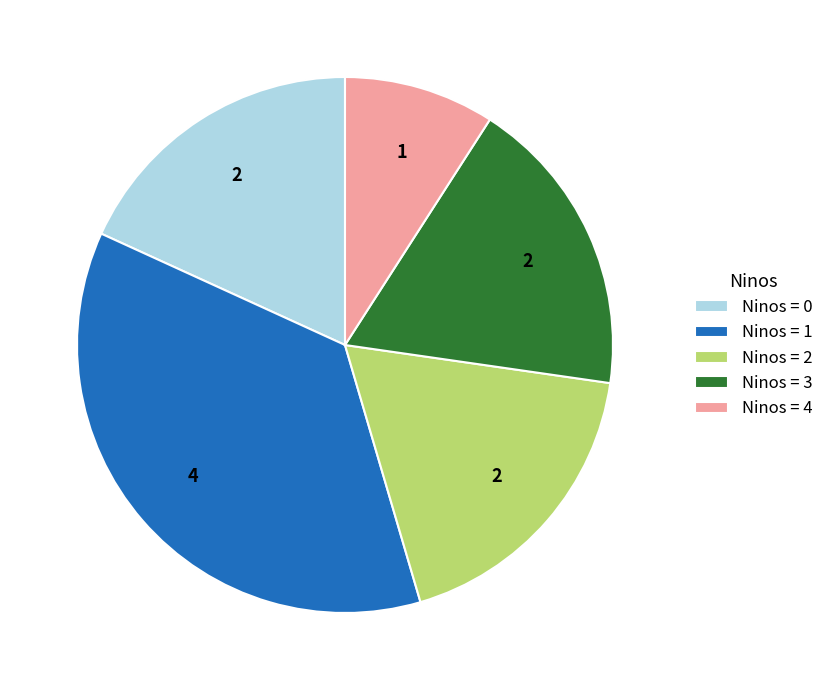

Approximately how many times larger is the value at Ninos = 0 compared to Ninos = 3?

1.0